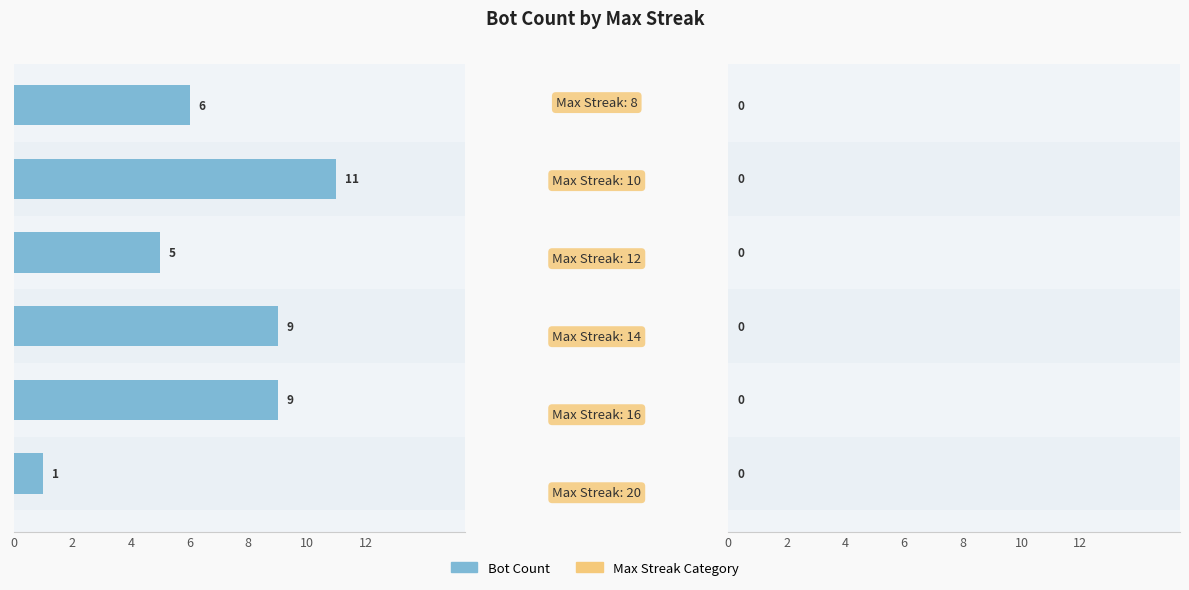

What is the sum of all values?

41